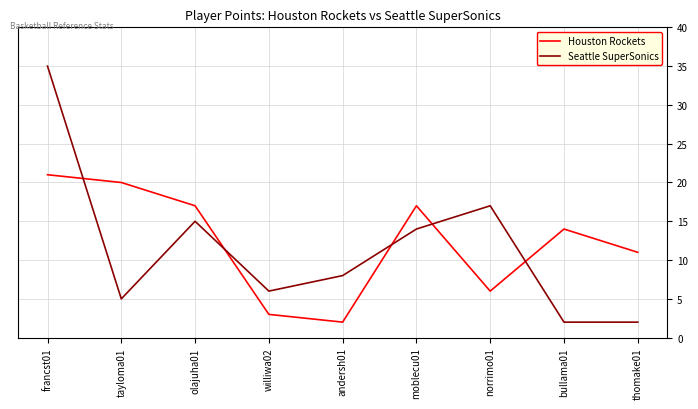

Rank the series by their maximum value, from lowest to highest.

Houston Rockets, Seattle SuperSonics